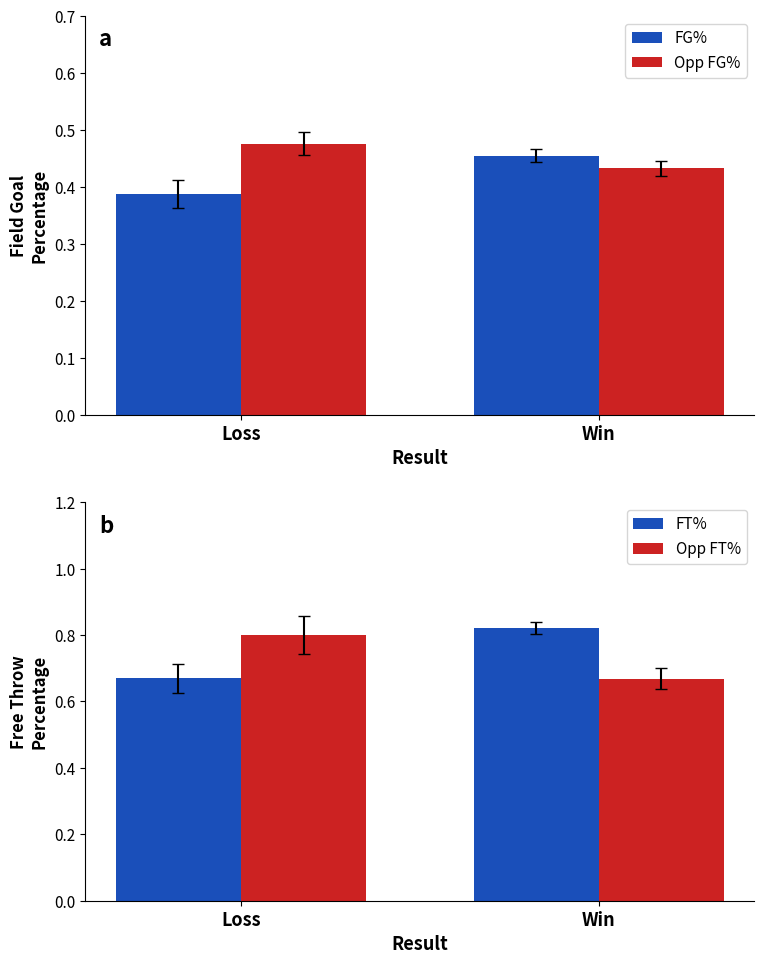

What is the difference between the Opp FT% values at Loss and Win?

0.1